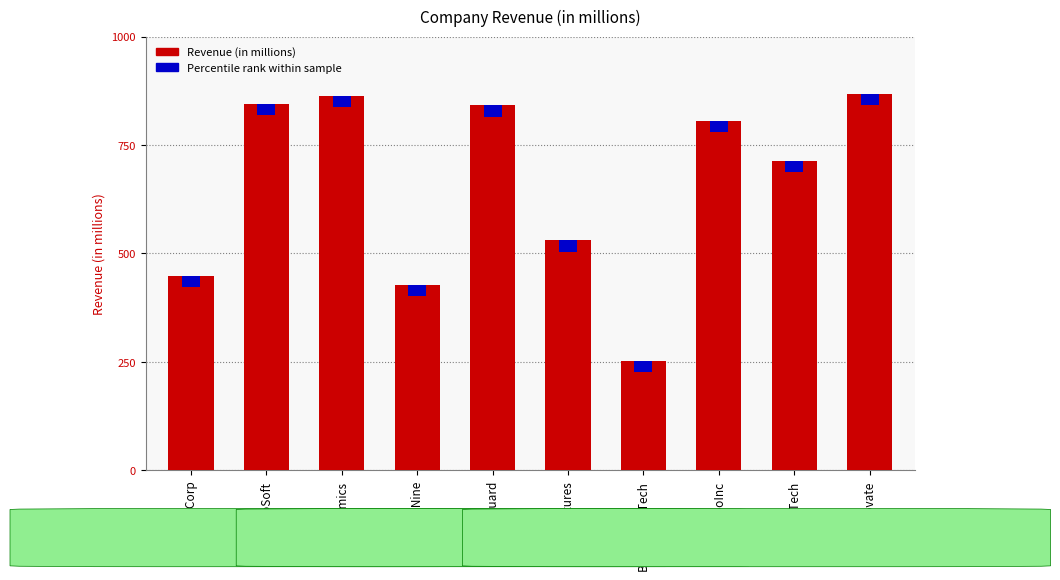

How many bars are there in total?

10